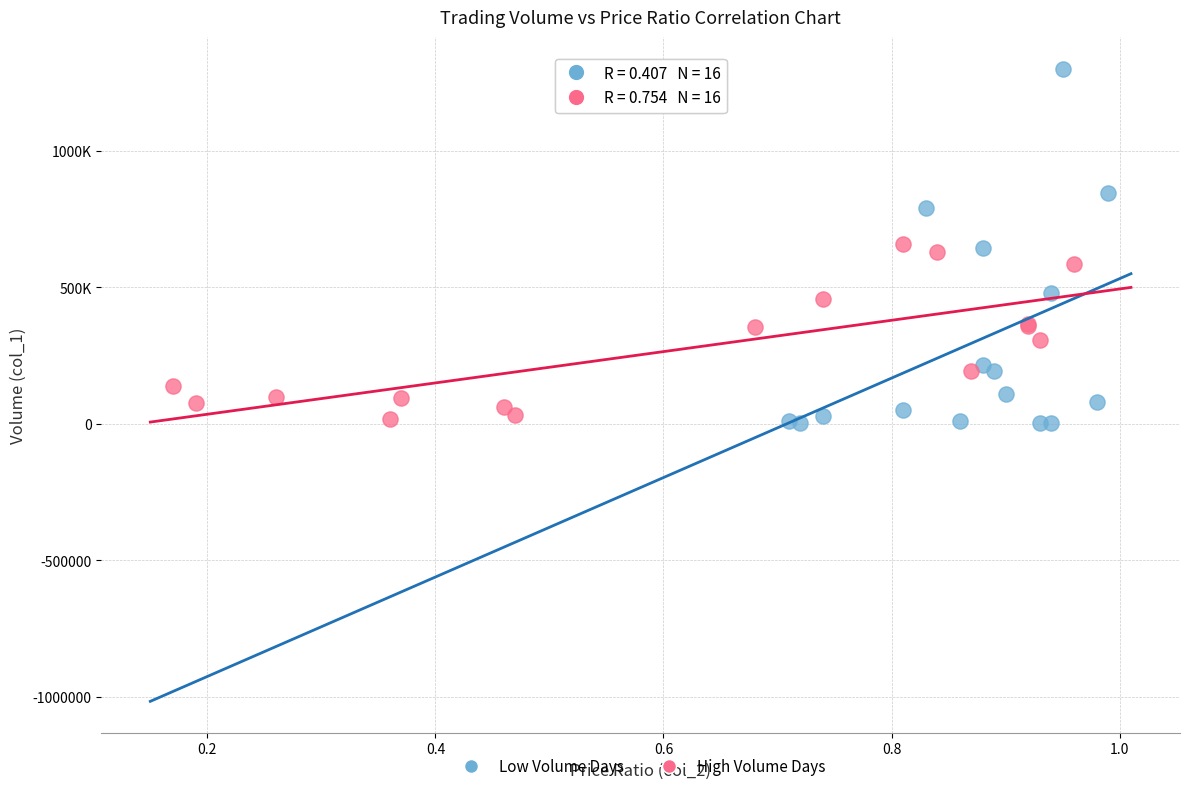

What are all the series names shown in the legend?

Low Volume Days, High Volume Days